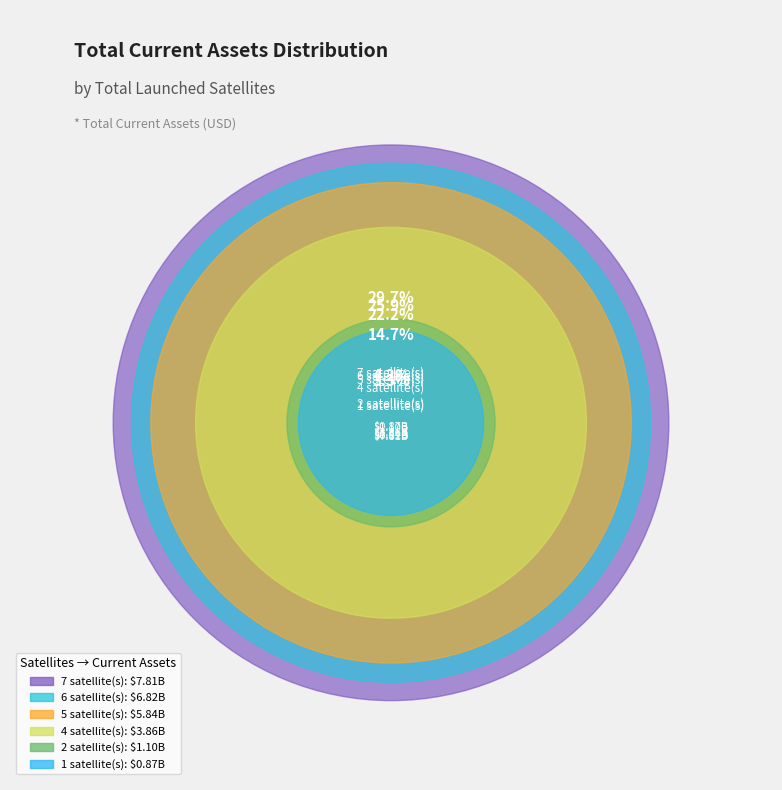

Which has a higher value, 2 or 1?

2